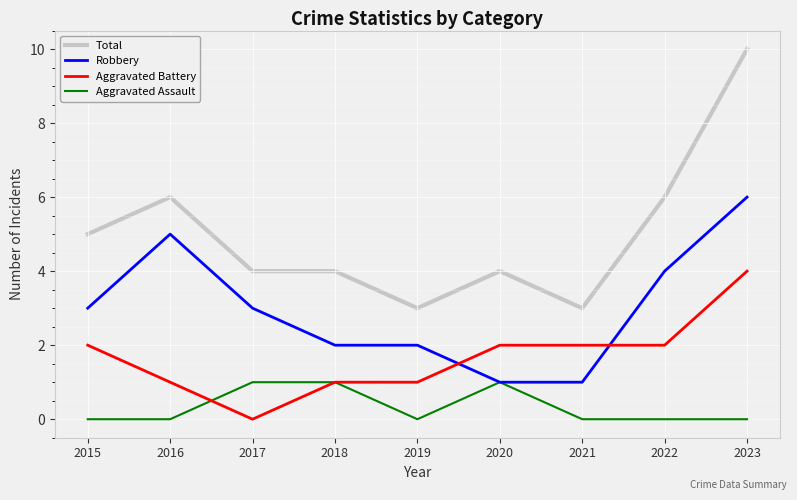

What is the total value across all series at 2018?

8